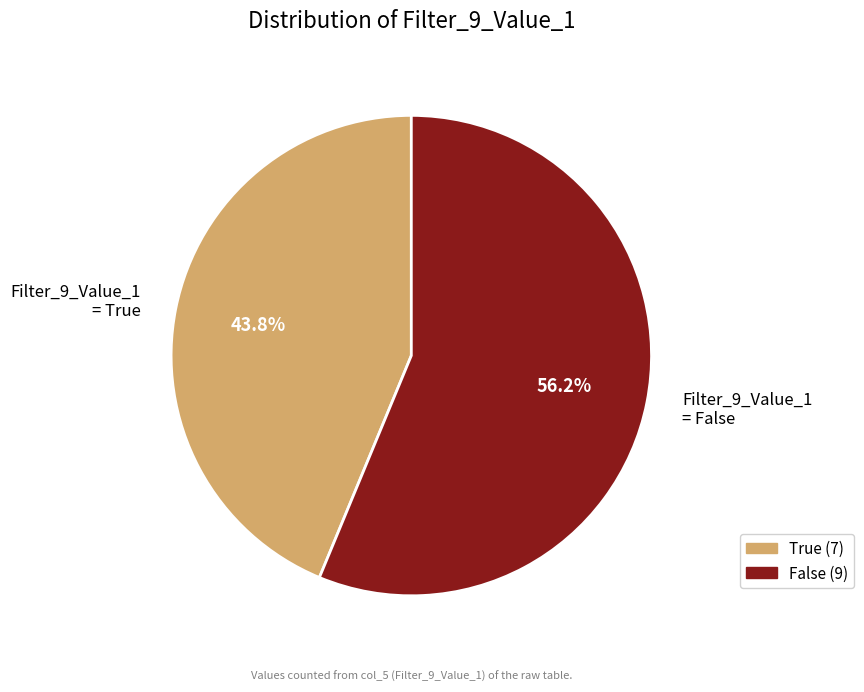

Rank the categories by value from lowest to highest.

Filter_9_Value_1 = True, Filter_9_Value_1 = False